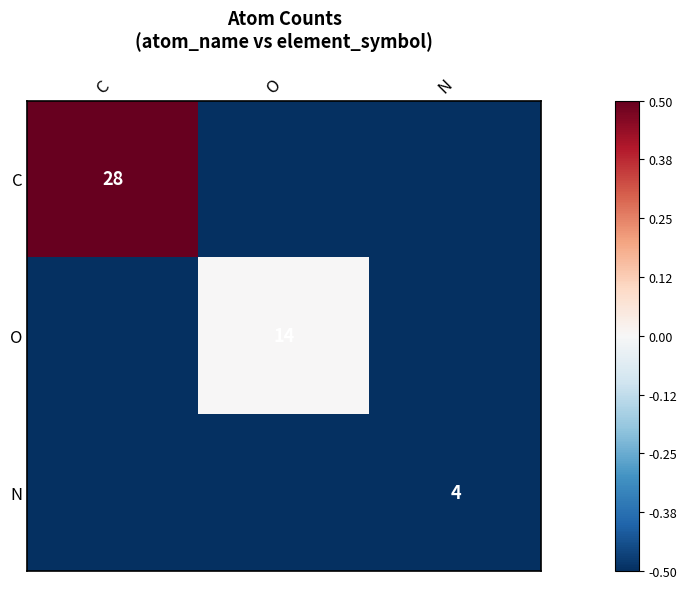

Is the value of O at O greater than the value of N at N?

Yes